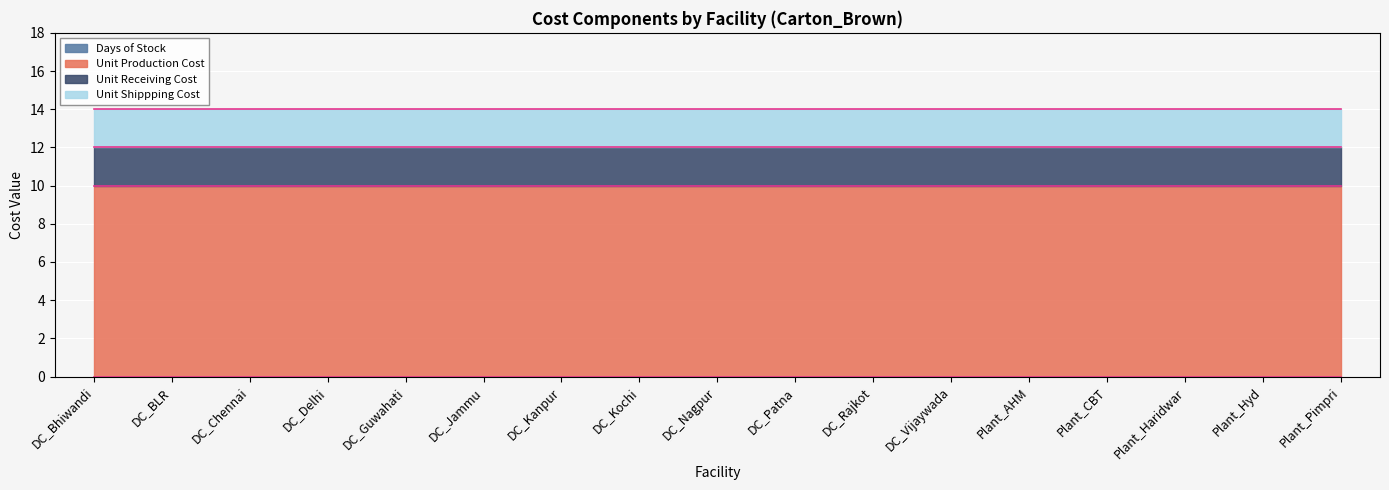

At which category is the sum across all series the highest?

DC_Bhiwandi